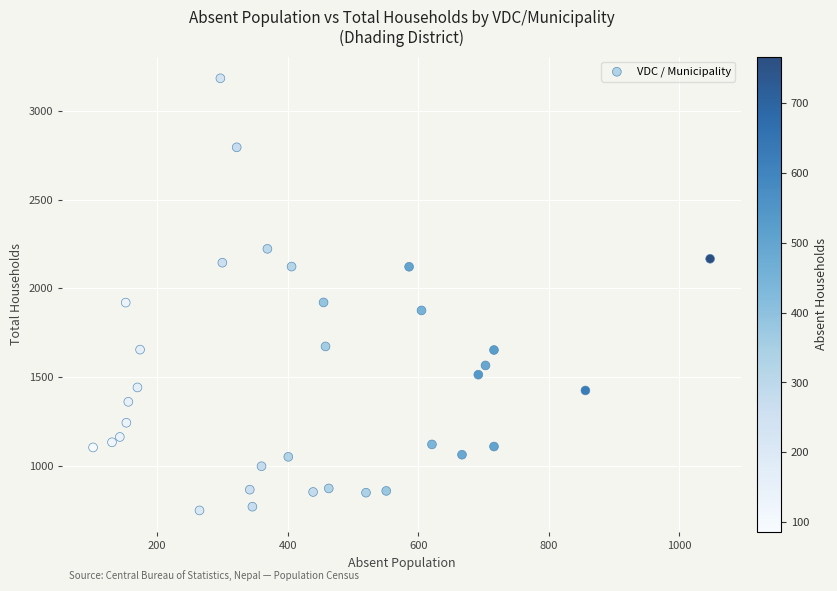

What is the range of Y values (max minus min)?

2435